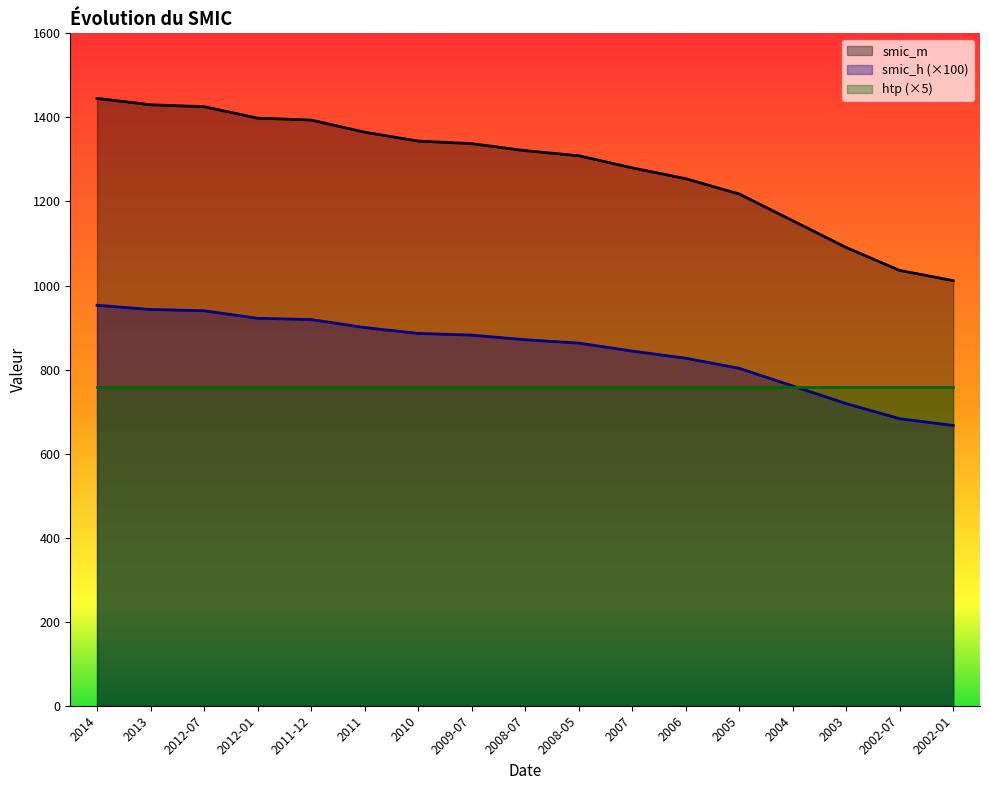

What is the greatest value displayed?

1445.4